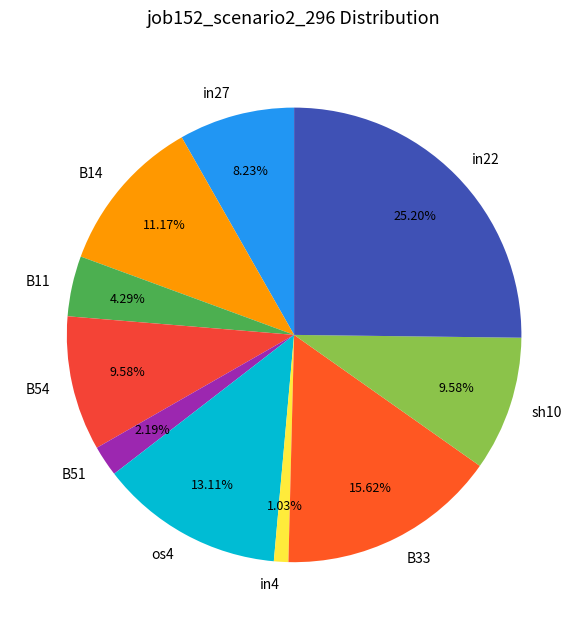

Is it true that B54 is 1% of the pie?

False